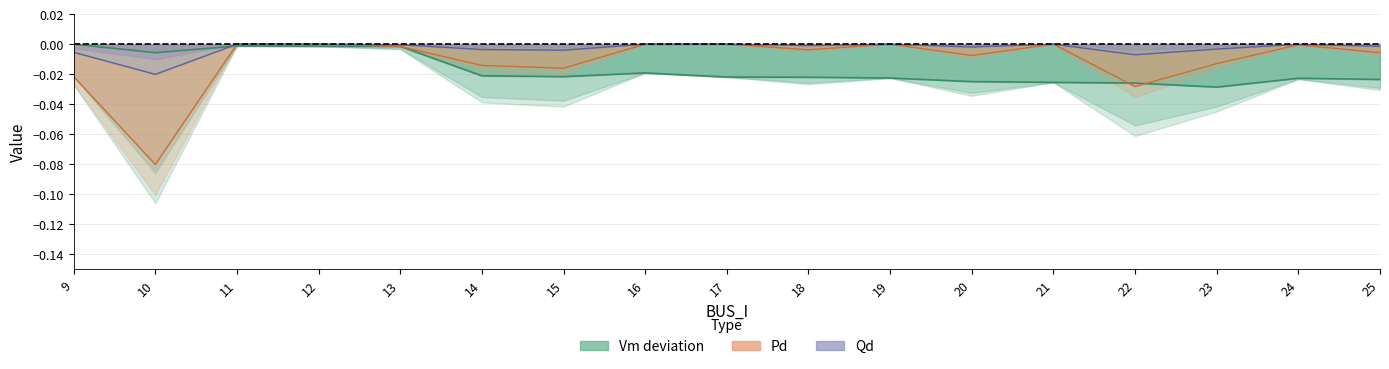

Where is the first local minimum for Pd?

10